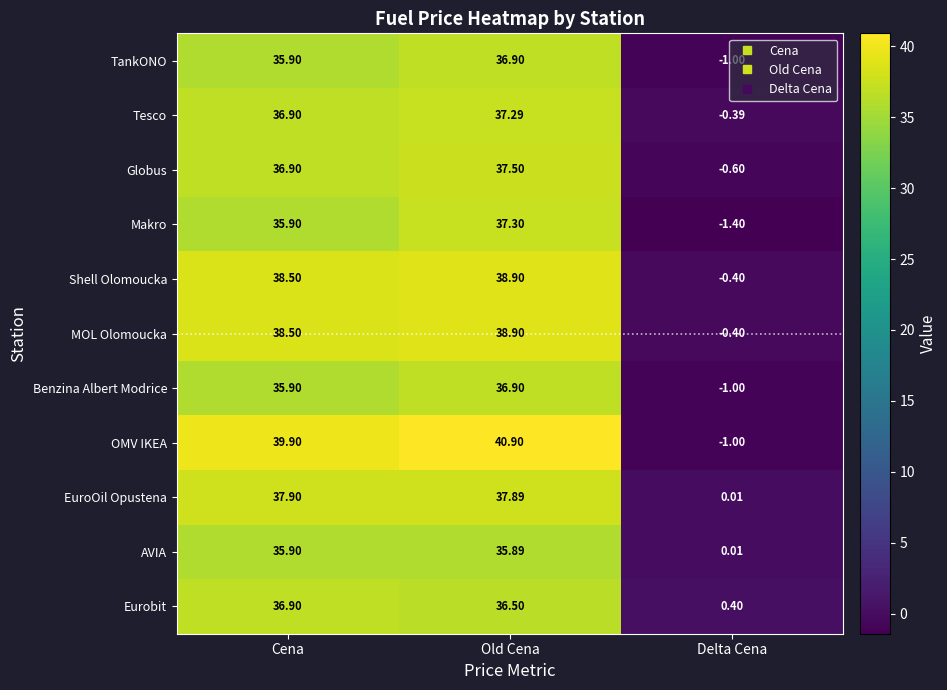

Rank the categories by Tesco value from lowest to highest.

Delta Cena, Cena, Old Cena